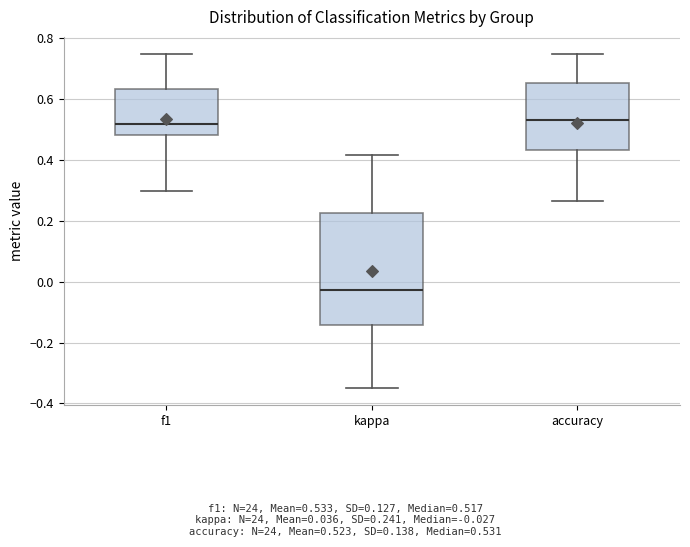

Where does the median line of the box for accuracy sit on the y-axis? The values are not printed on the chart, so give them approximately, as read against the axis.

0.54